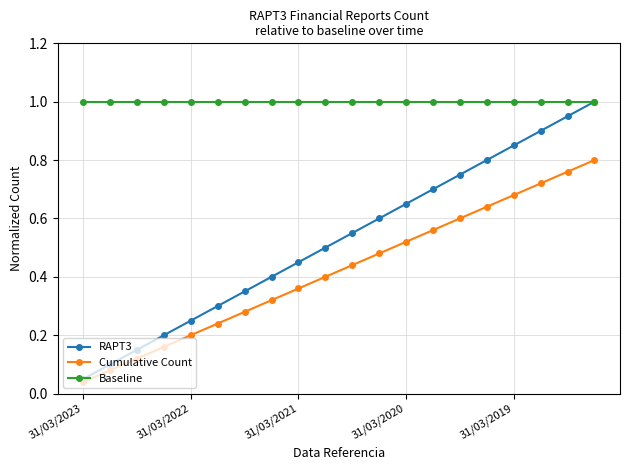

True or false: Cumulative Count has more than 1 interior local peaks.

False